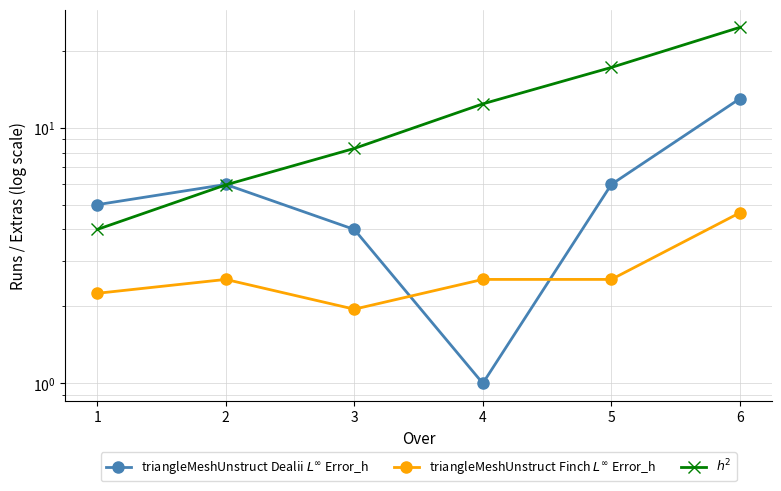

What are all the series names shown in the legend?

triangleMeshUnstruct Dealii $L^\infty$ Error_h, triangleMeshUnstruct Finch $L^\infty$ Error_h, $h^2$